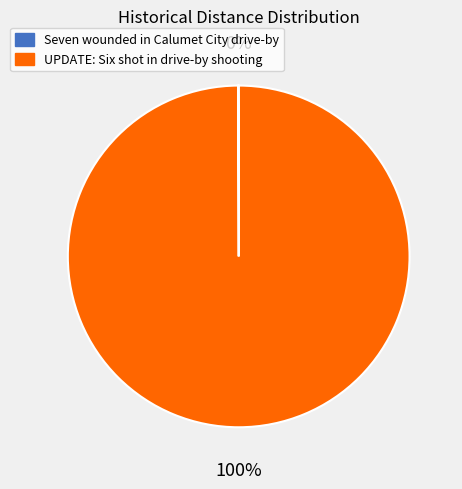

Which category accounts for the majority?

UPDATE: Six shot in drive-by shooting